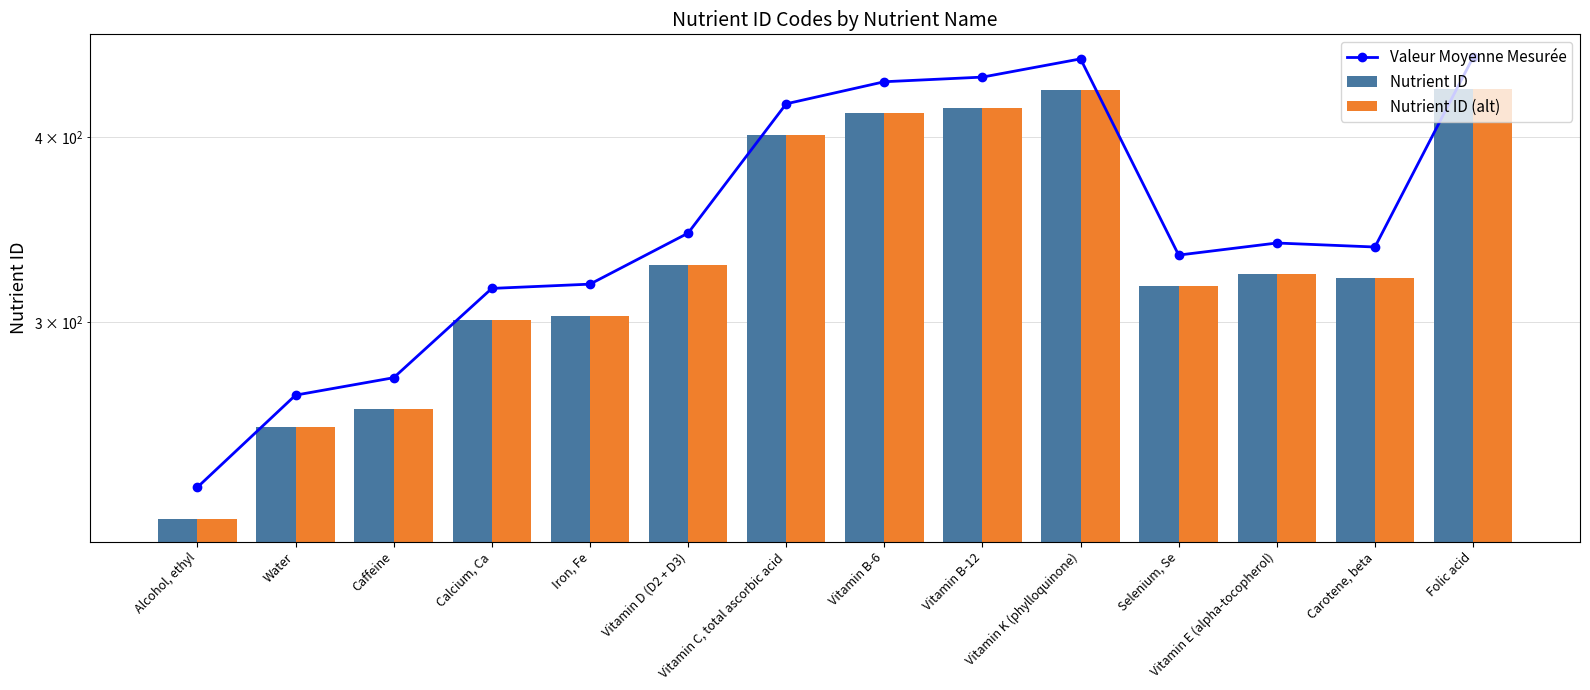

The Nutrient ID (alt) series shows 168.1 at Vitamin D (D2 + D3). True or false?

False